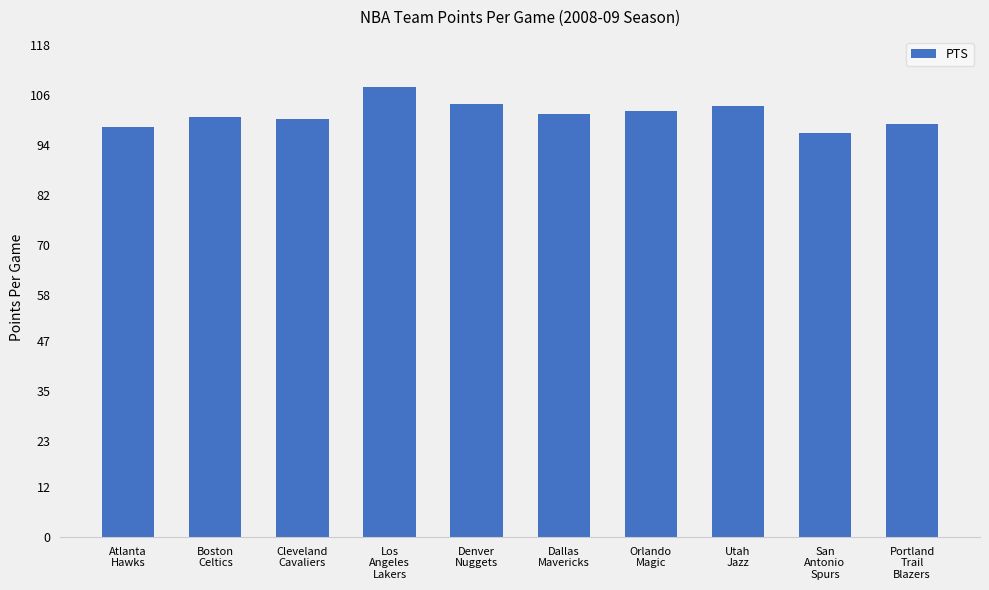

What is the ratio of the value at Portland
Trail
Blazers to the value at Los
Angeles
Lakers?

0.9